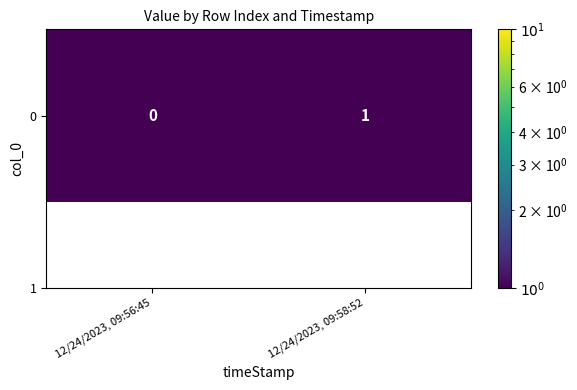

Rank the categories by value from lowest to highest.

12/24/2023, 09:56:45, 12/24/2023, 09:58:52